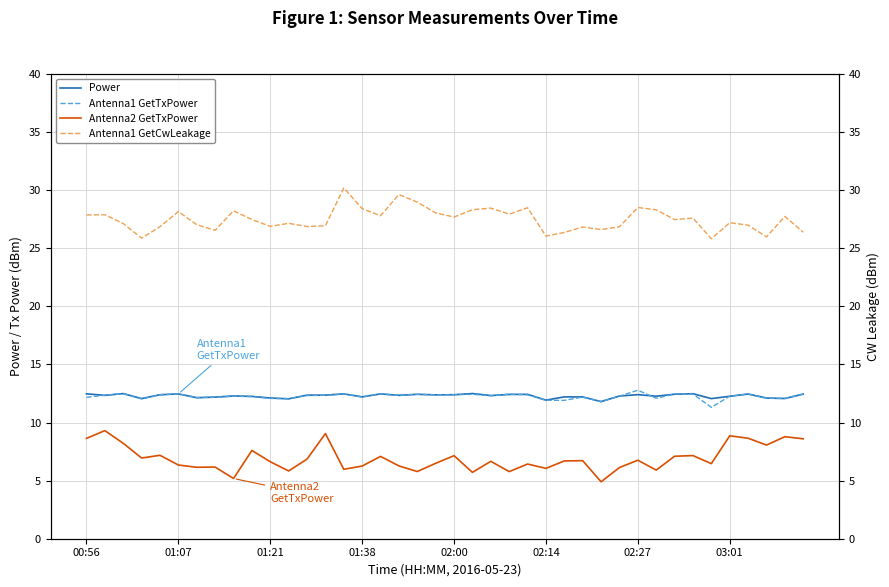

The value of Power at 01:07 is 12.5. True or false?

True